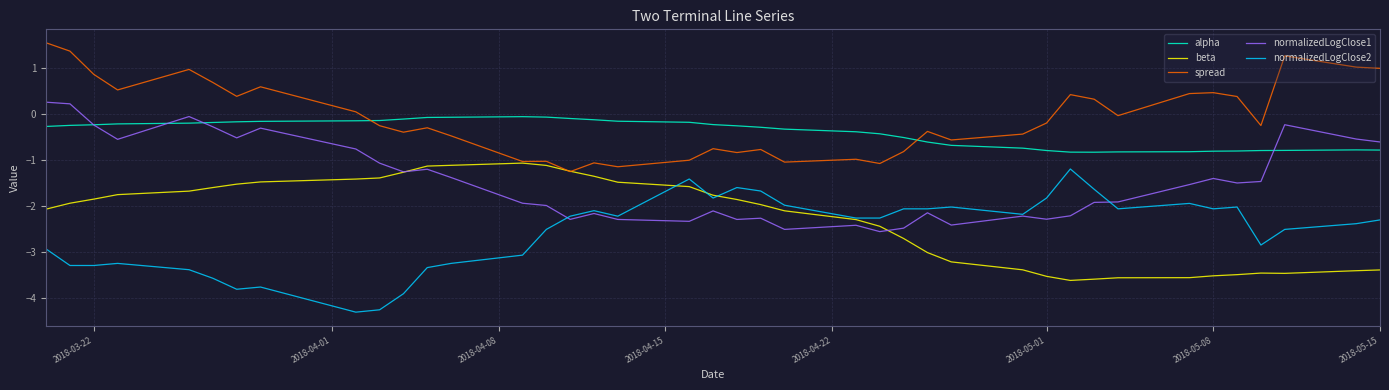

True or false: normalizedLogClose1 and spread cross at least once.

False